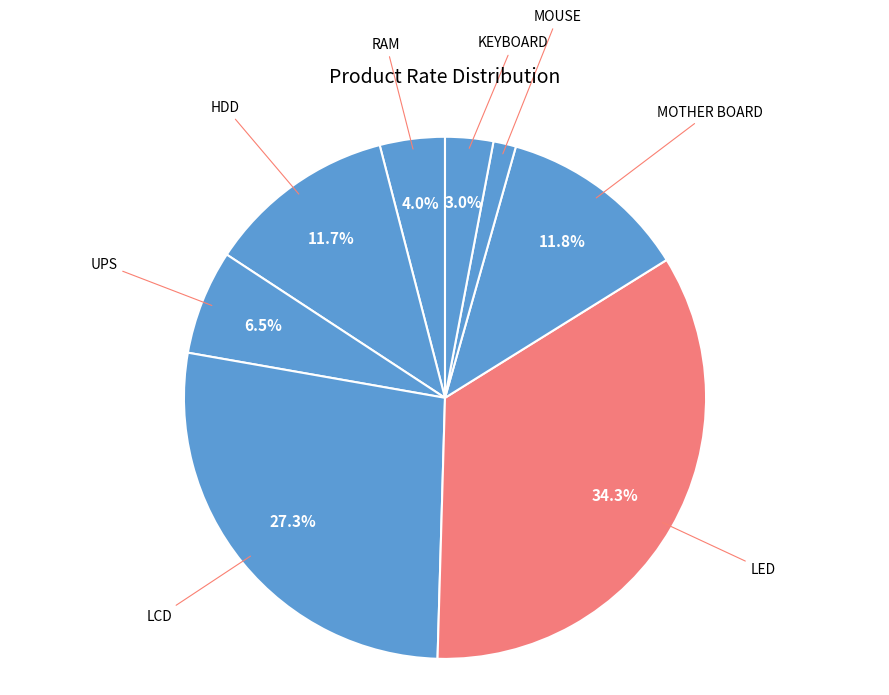

To the nearest percent, what is the average slice percentage?

12%